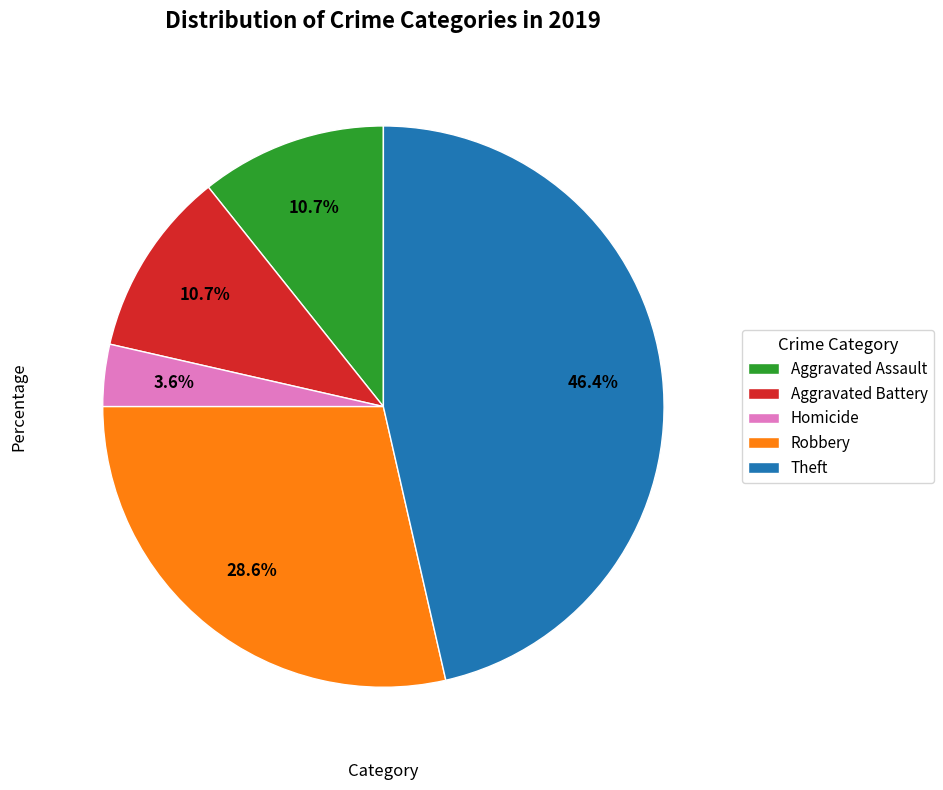

To the nearest percent, what is the combined percentage of Aggravated Assault and Robbery?

39%